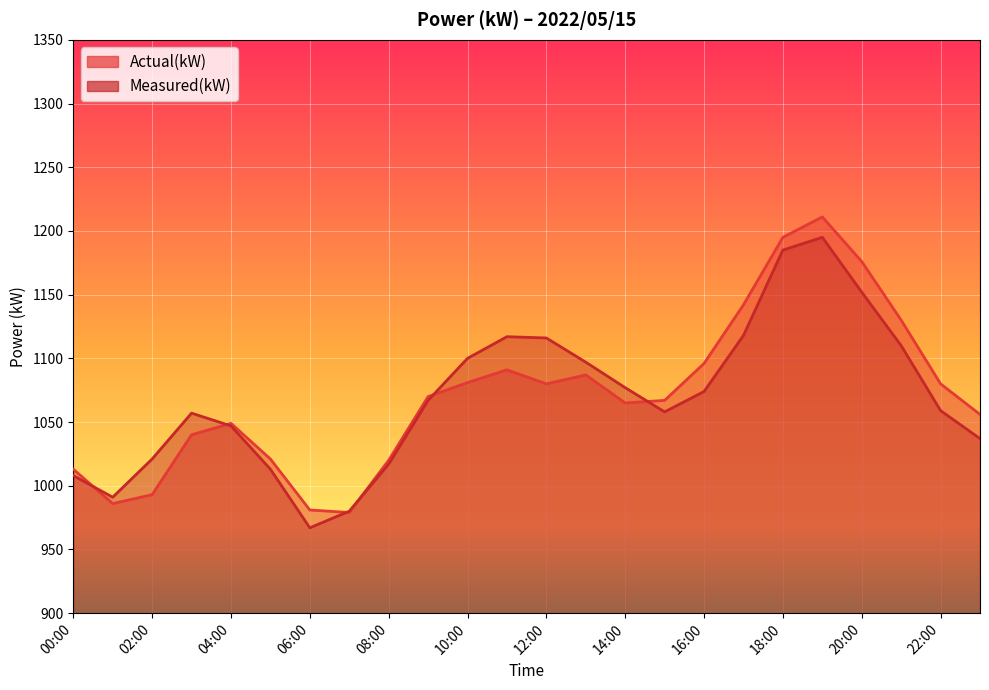

List the labels in order of Actual(kW) value, smallest first.

07:00, 06:00, 01:00, 02:00, 00:00, 08:00, 05:00, 03:00, 04:00, 23:00, 14:00, 15:00, 09:00, 12:00, 22:00, 10:00, 13:00, 11:00, 16:00, 21:00, 17:00, 20:00, 18:00, 19:00